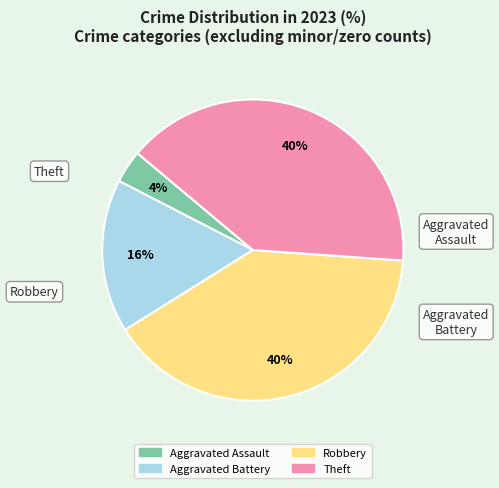

What percentage is the Aggravated Battery slice, to the nearest percent?

16%